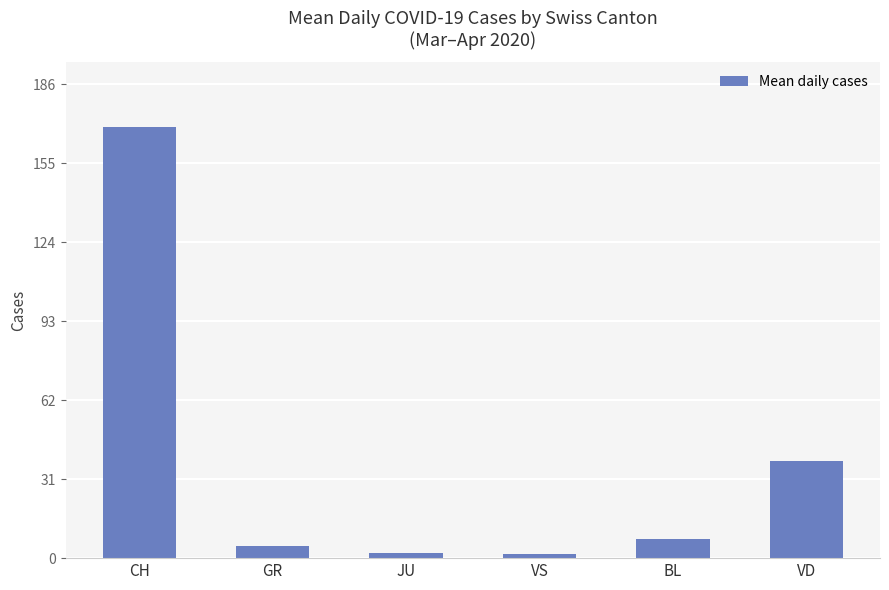

How many series are shown in this chart?

1